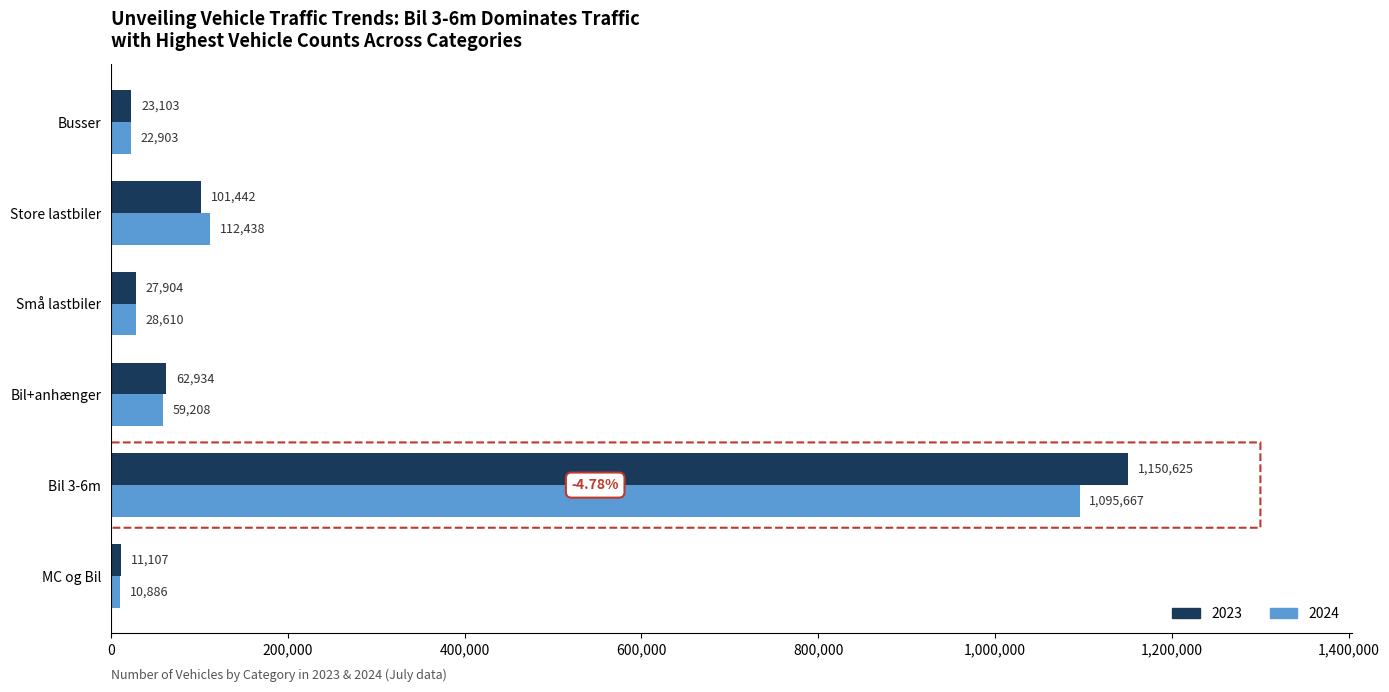

List the series in order of their overall mean, highest first.

2023, 2024